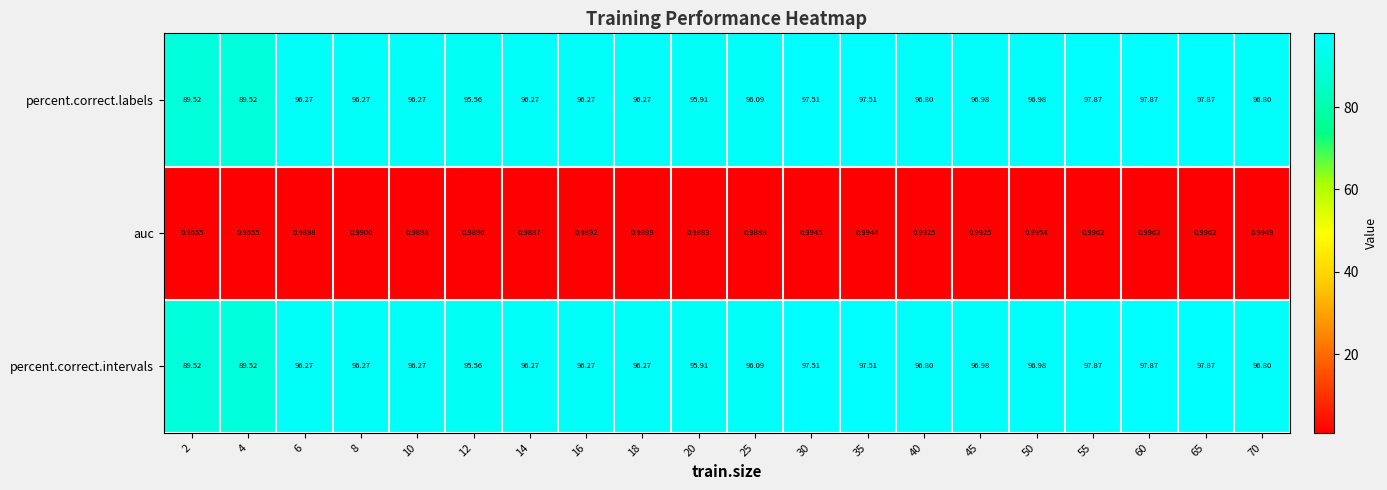

Is the value of auc at 65 greater than the value of percent.correct.intervals at 40?

No